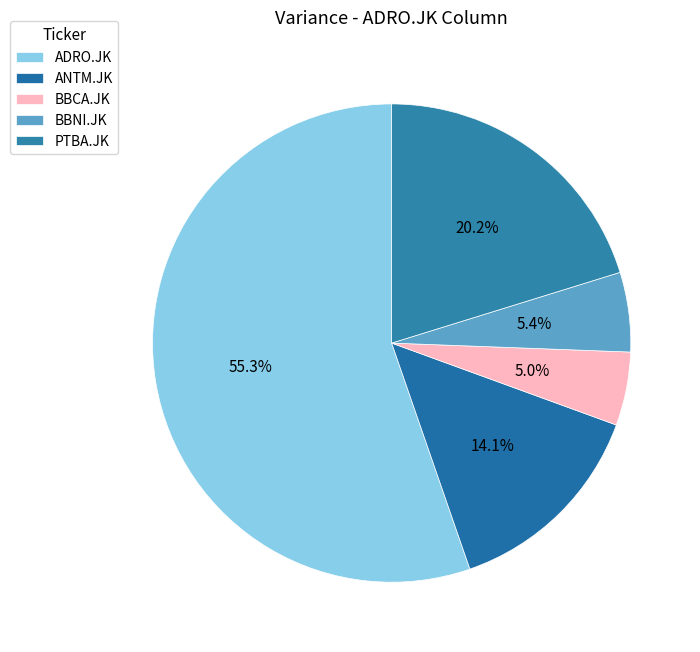

Rank the categories by value from lowest to highest.

BBCA.JK, BBNI.JK, ANTM.JK, PTBA.JK, ADRO.JK